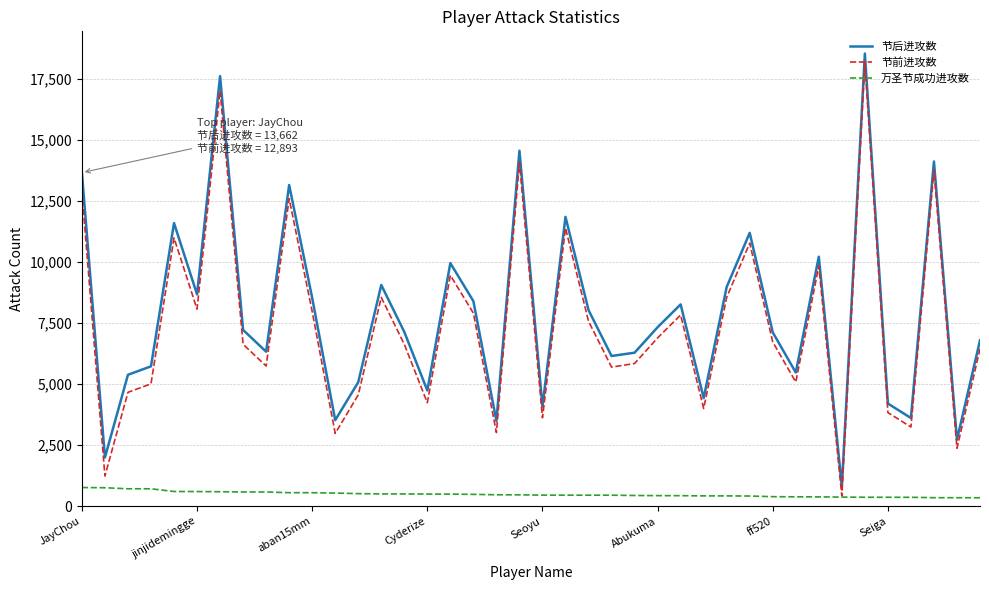

Which series has the largest range (max minus min)?

节前进攻数